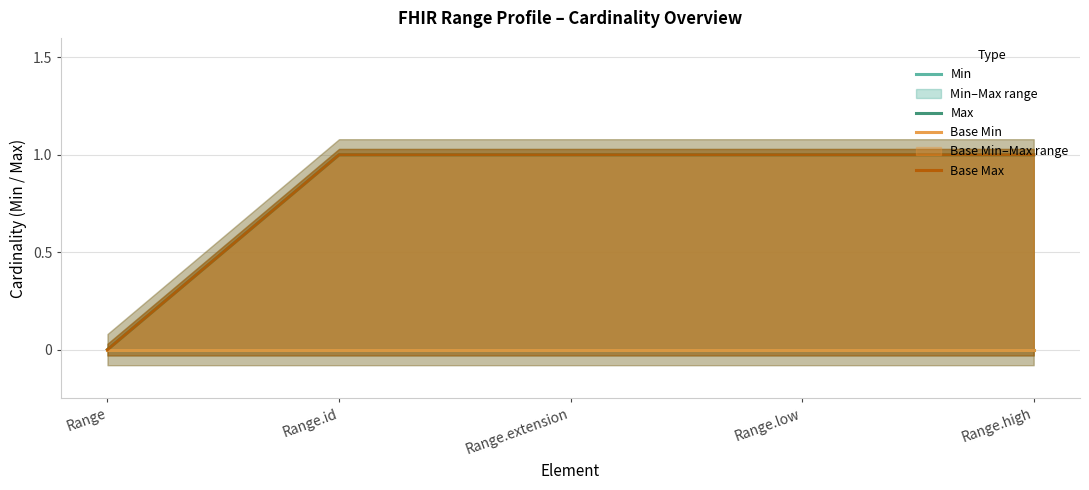

What is the sum of all Max values?

4